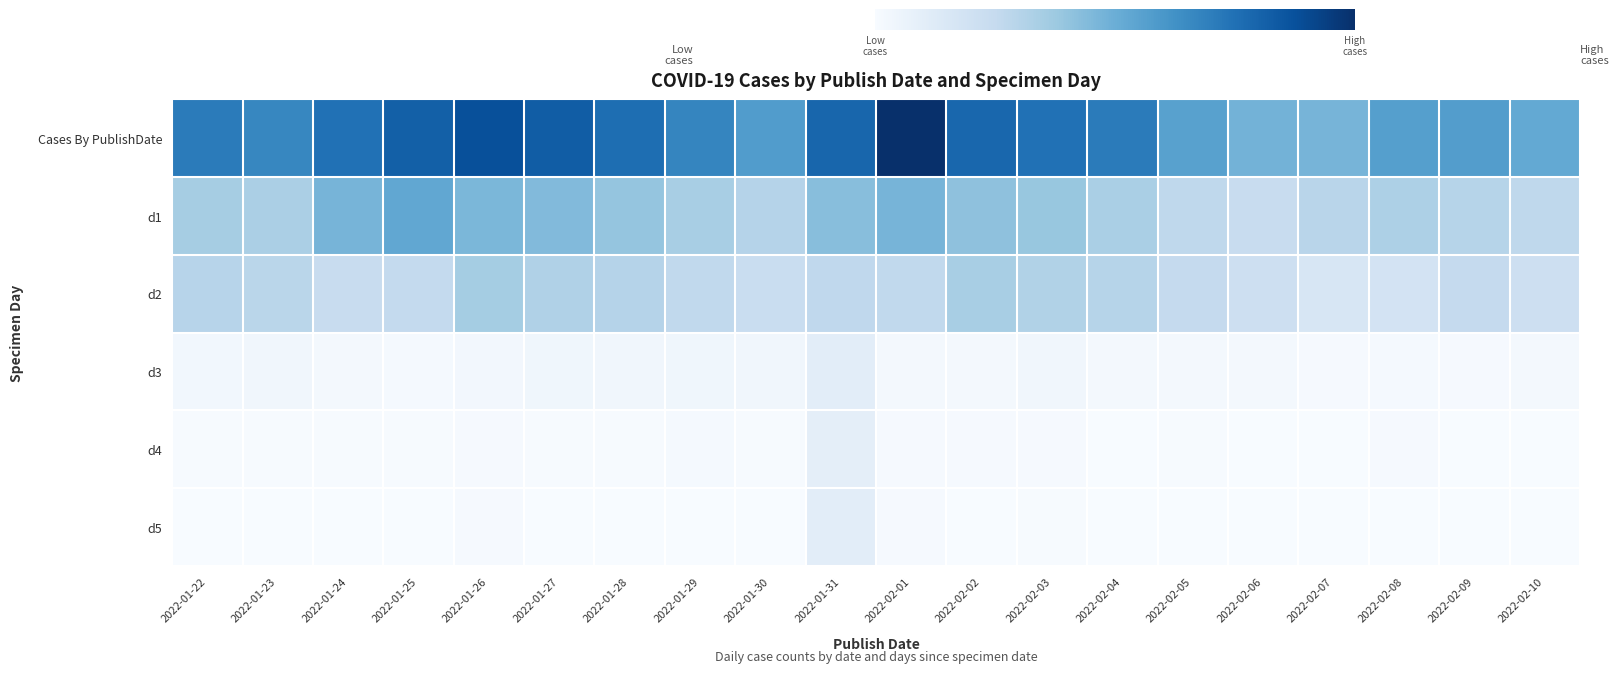

Reading right to left, extract all data points from this chart.

Cases By PublishDate: 2022-02-10=53993	2022-02-09=59193	2022-02-08=58453	2022-02-07=48601	2022-02-06=49533	2022-02-05=57377	2022-02-04=73185	2022-02-03=77189	2022-02-02=81446	2022-02-01=103353	2022-01-31=81720	2022-01-30=59559	2022-01-29=69137	2022-01-28=78711	2022-01-27=85288	2022-01-26=90587	2022-01-25=84302	2022-01-24=77232	2022-01-23=68913	2022-01-22=73331
d1: 2022-02-10=27937	2022-02-09=30848	2022-02-08=33781	2022-02-07=30120	2022-02-06=24253	2022-02-05=28115	2022-02-04=34779	2022-02-03=40302	2022-02-02=42631	2022-02-01=48750	2022-01-31=44275	2022-01-30=31298	2022-01-29=35521	2022-01-28=41169	2022-01-27=45820	2022-01-26=47426	2022-01-25=54555	2022-01-24=48485	2022-01-23=34685	2022-01-22=36322
d2: 2022-02-10=21827	2022-02-09=25922	2022-02-08=18675	2022-02-07=16921	2022-02-06=22082	2022-02-05=26033	2022-02-04=31024	2022-02-03=32433	2022-02-02=35461	2022-02-01=27447	2022-01-31=27779	2022-01-30=24078	2022-01-29=27305	2022-01-28=31464	2022-01-27=33048	2022-01-26=36406	2022-01-25=26407	2022-01-24=25022	2022-01-23=29824	2022-01-22=30379
d3: 2022-02-10=2020	2022-02-09=835	2022-02-08=1443	2022-02-07=906	2022-02-06=2187	2022-02-05=1835	2022-02-04=2301	2022-02-03=3447	2022-02-02=2248	2022-02-01=2101	2022-01-31=10781	2022-01-30=3532	2022-01-29=3870	2022-01-28=3633	2022-01-27=3830	2022-01-26=2781	2022-01-25=1405	2022-01-24=2253	2022-01-23=3431	2022-01-22=3219
d4: 2022-02-10=191	2022-02-09=282	2022-02-08=964	2022-02-07=198	2022-02-06=268	2022-02-05=568	2022-02-04=297	2022-02-03=820	2022-02-02=1148	2022-02-01=886	2022-01-31=9944	2022-01-30=788	2022-01-29=1225	2022-01-28=710	2022-01-27=669	2022-01-26=1151	2022-01-25=689	2022-01-24=409	2022-01-23=618	2022-01-22=613
d5: 2022-02-10=0	2022-02-09=92	2022-02-08=377	2022-02-07=0	2022-02-06=0	2022-02-05=109	2022-02-04=0	2022-02-03=468	2022-02-02=319	2022-02-01=836	2022-01-31=10880	2022-01-30=104	2022-01-29=361	2022-01-28=122	2022-01-27=402	2022-01-26=896	2022-01-25=259	2022-01-24=2	2022-01-23=169	2022-01-22=93